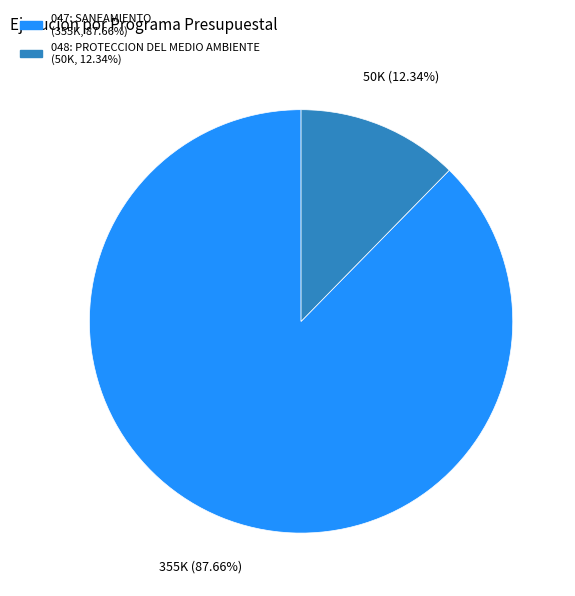

Is the sum of 048: PROTECCION DEL MEDIO AMBIENTE and 047: SANEAMIENTO greater than half?

Yes